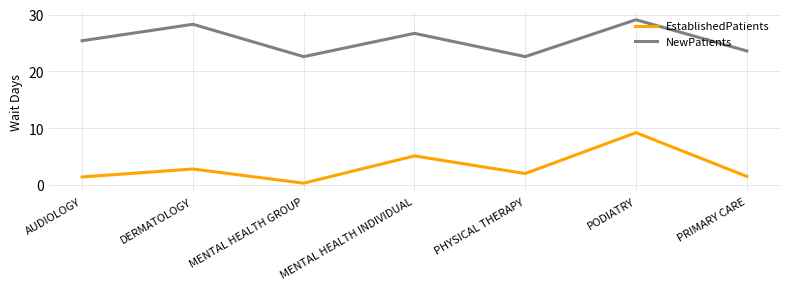

What is the sum of all NewPatients values?

178.3